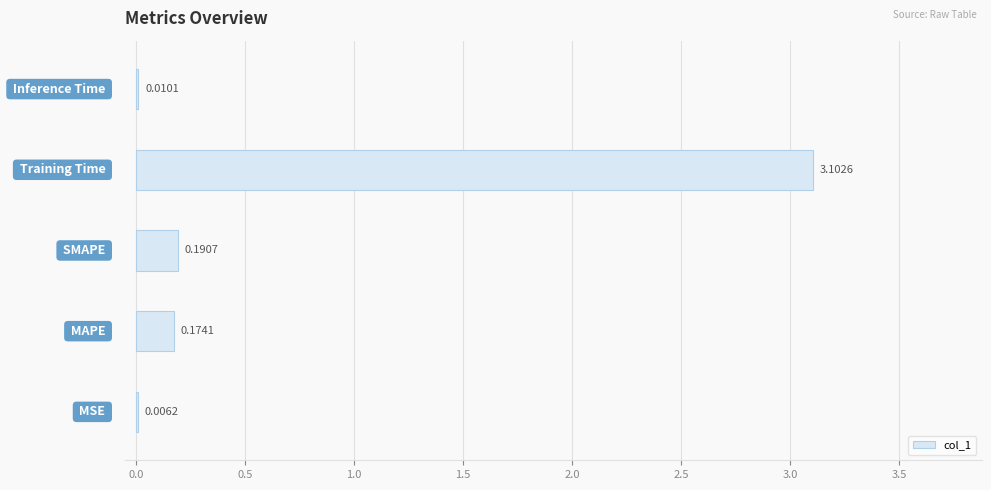

How many series are shown in this chart?

1